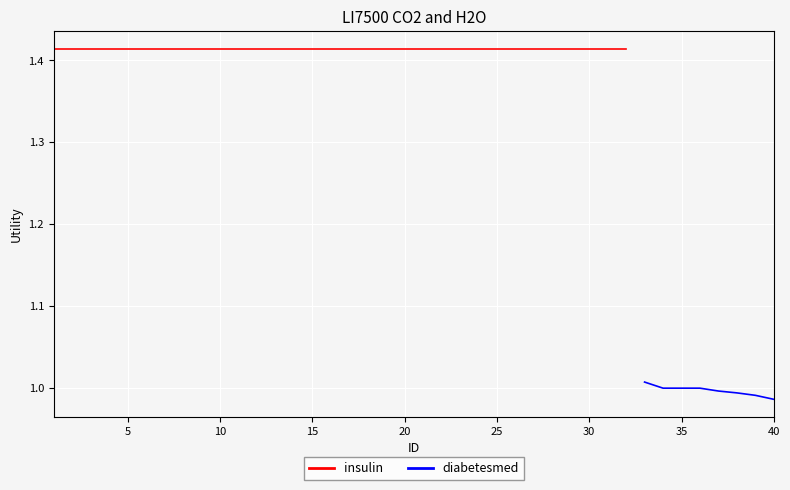

Approximately how many times larger is the value at 8 compared to 33?

1.4